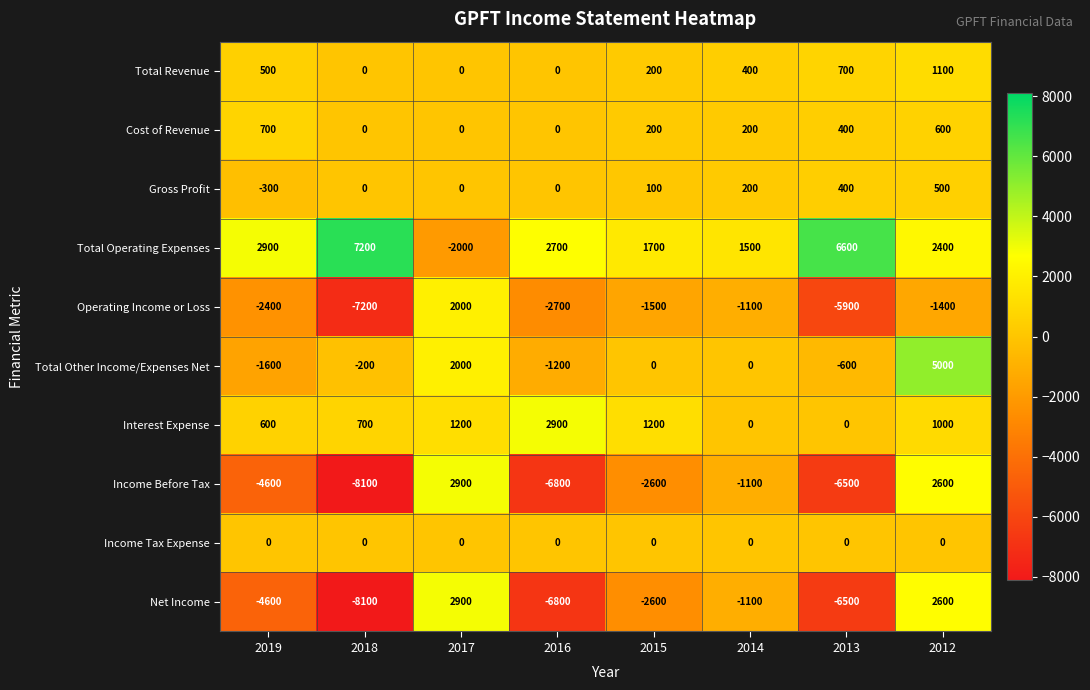

What is the difference between the Cost of Revenue values at 2013 and 2019?

300